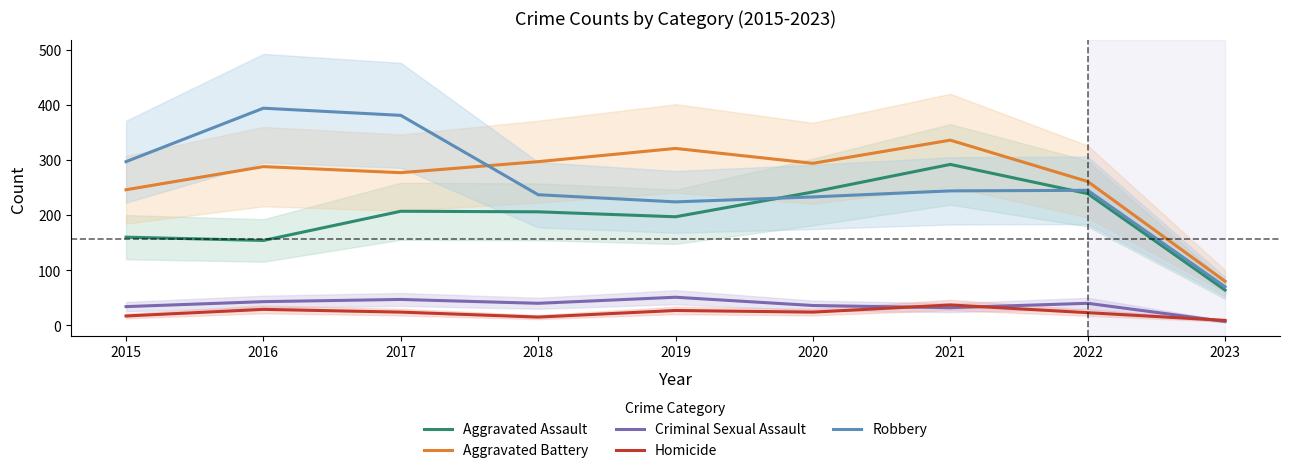

What is the difference between the maximum and second lowest values in the Aggravated Assault series?

138